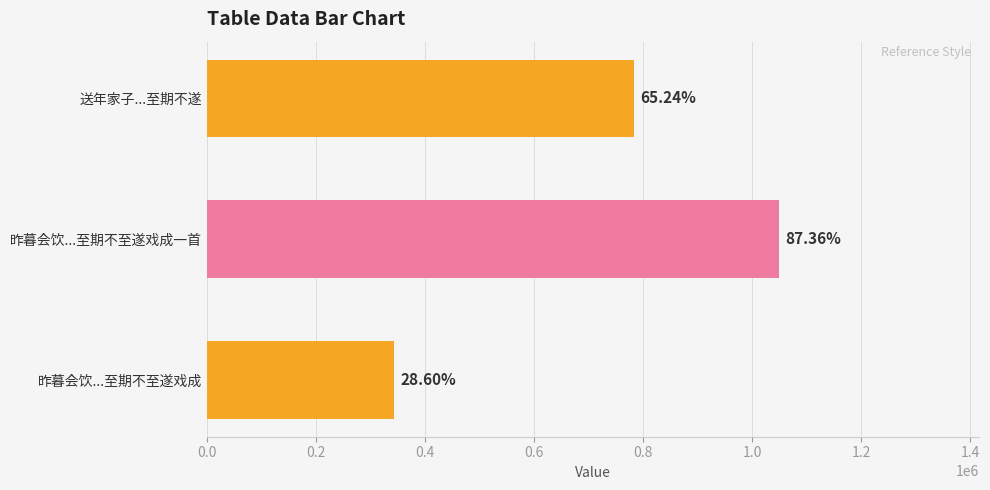

How many bars are there in total?

3